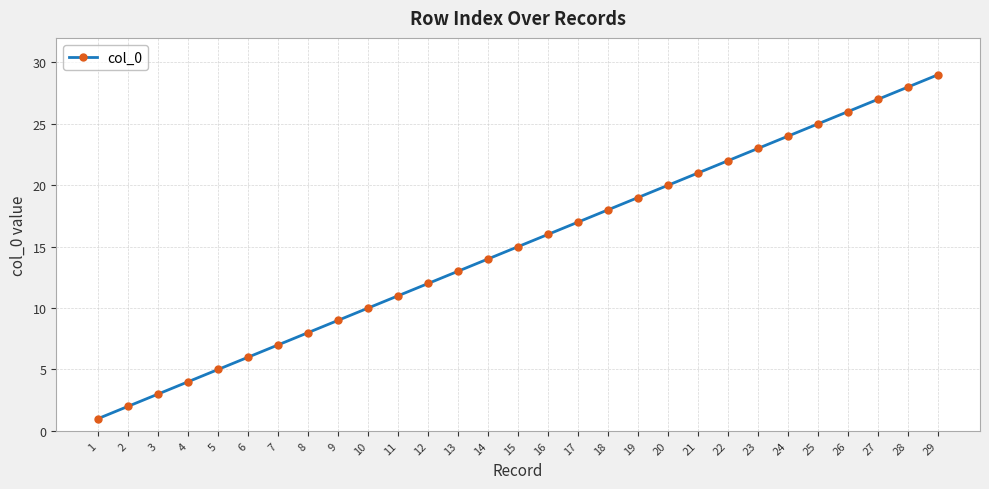

Reading right to left, what are all the values shown in this chart?

29	28	27	26	25	24	23	22	21	20	19	18	17	16	15	14	13	12	11	10	9	8	7	6	5	4	3	2	1